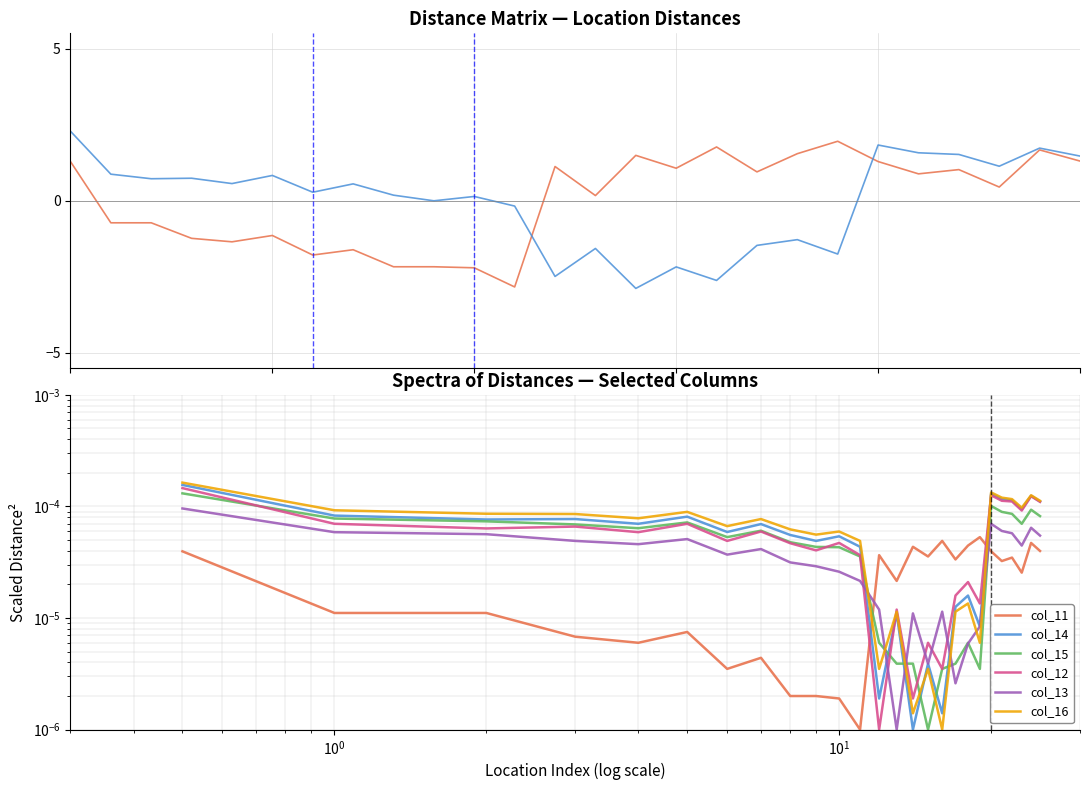

Is this an area chart (filled region under the line)?

No